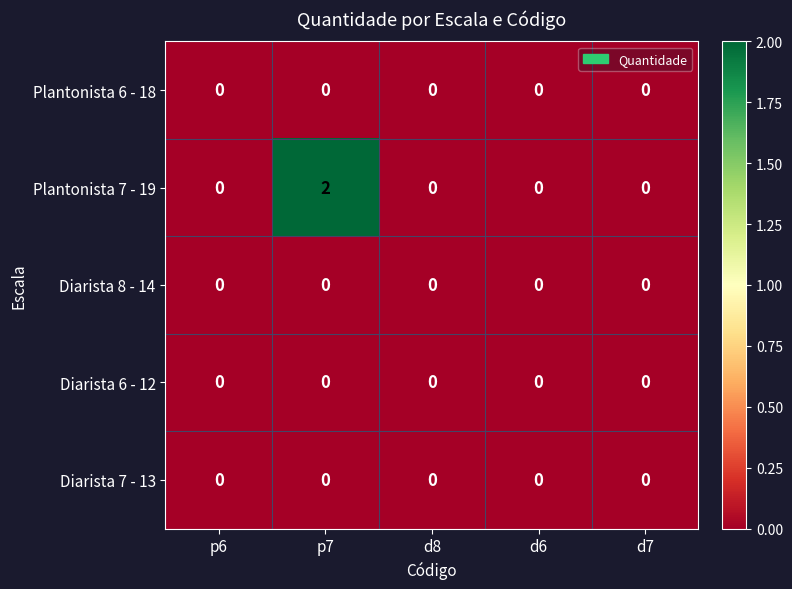

Is it true that Diarista 6 - 12 equals 0 at d8?

True